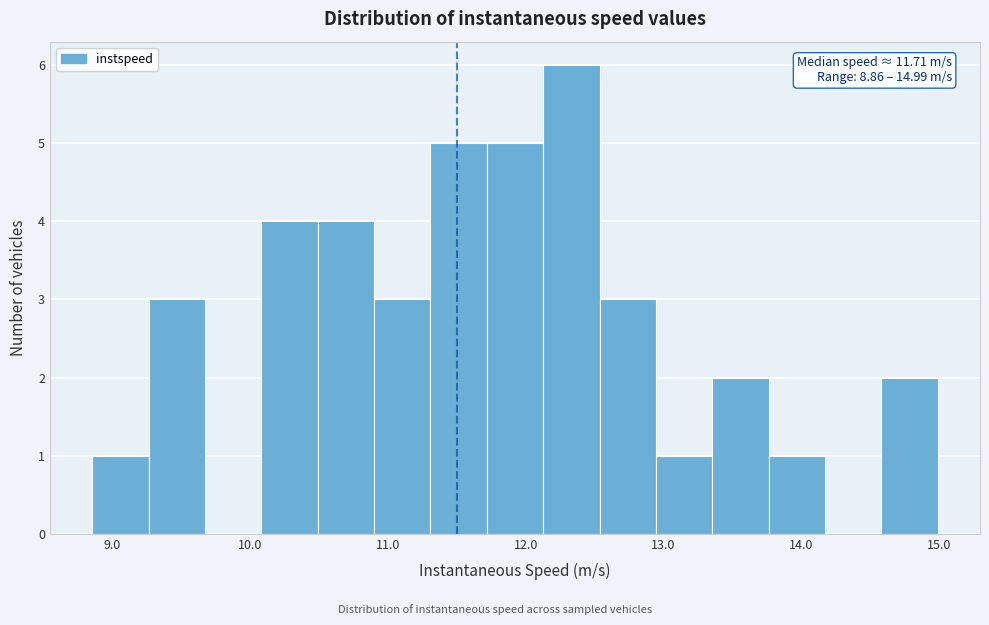

Which range on the x-axis has the tallest bar?

12.1 to 12.5